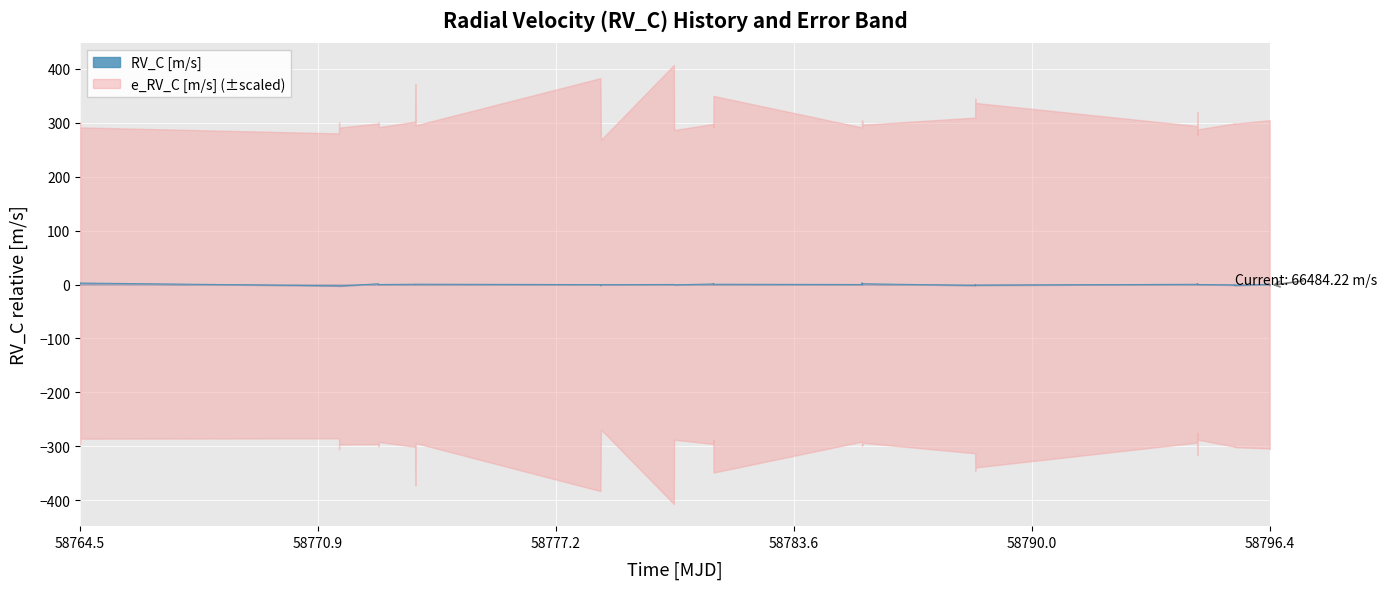

What is the difference between the maximum and second lowest values?

5.8